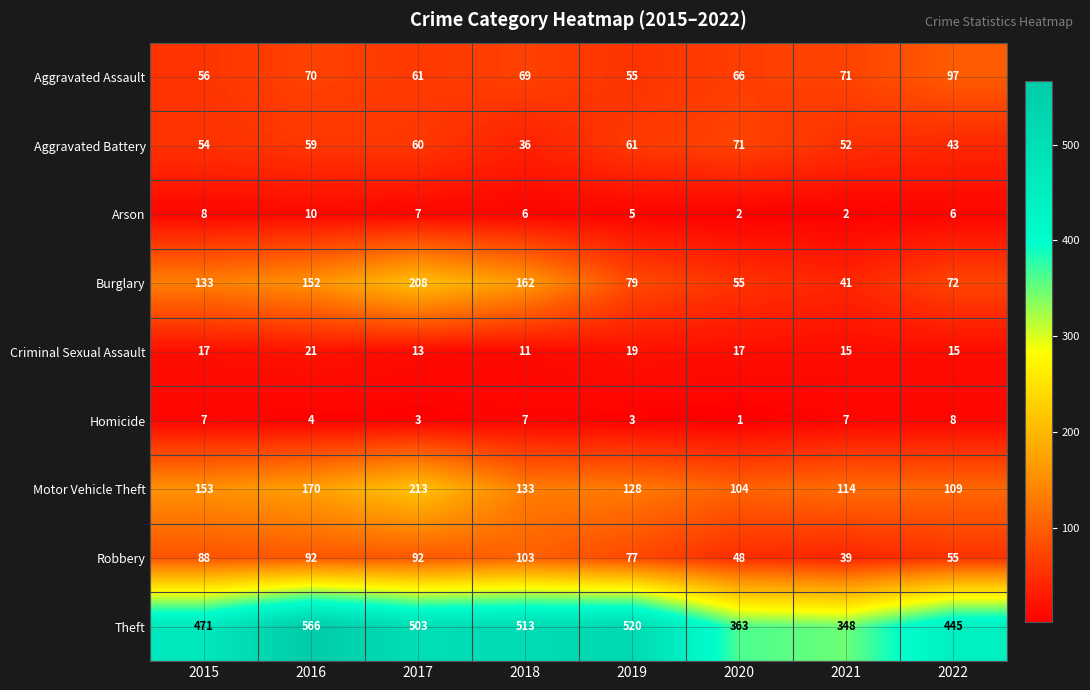

What is the average value of the Criminal Sexual Assault series?

16